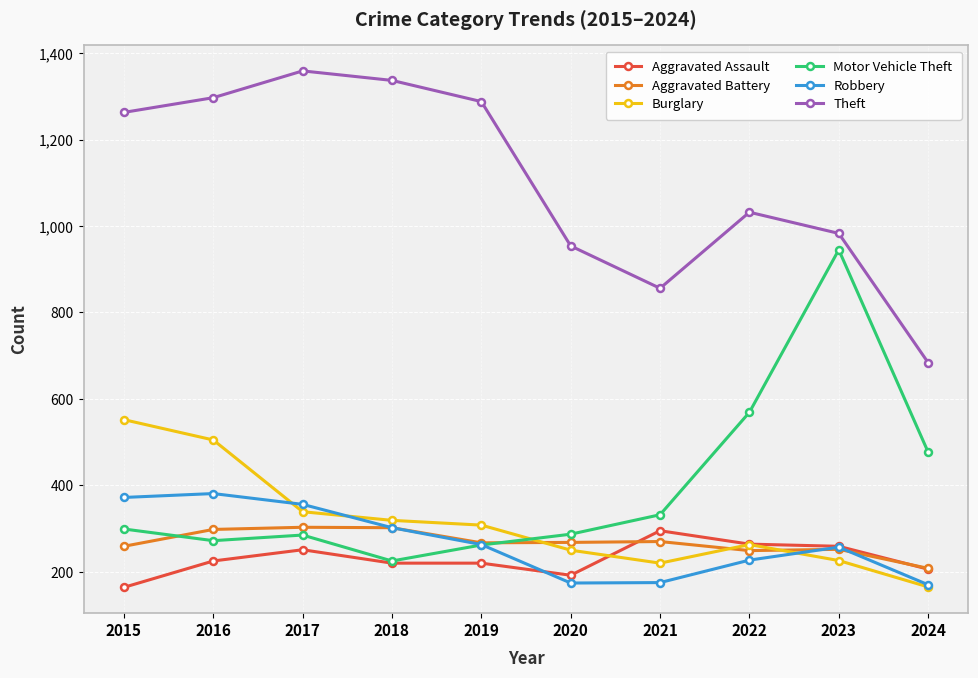

Where is Burglary nearest to the value 358?

2017